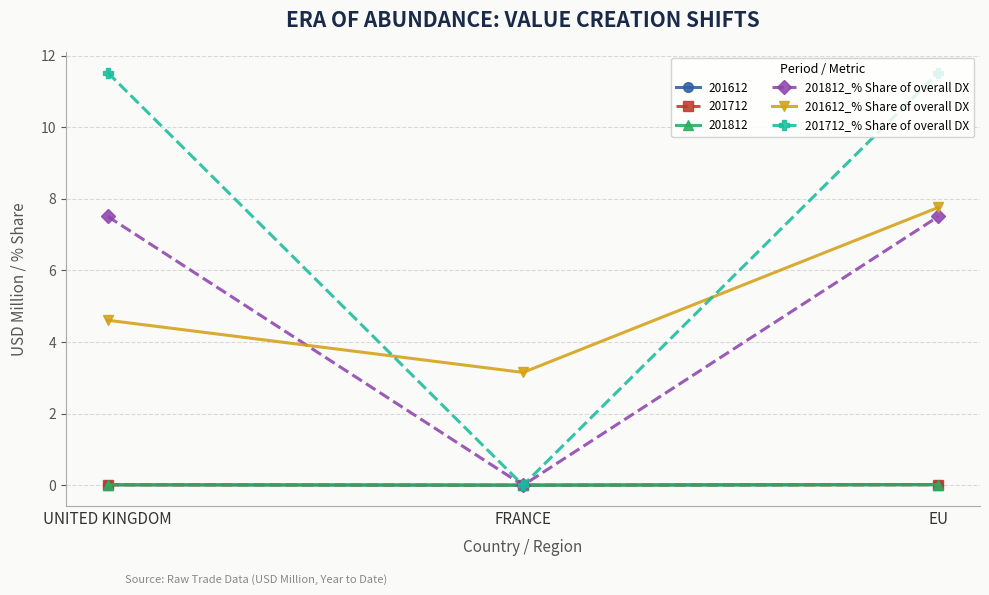

How many values in the 201812_% Share of overall DX series are below 7?

1